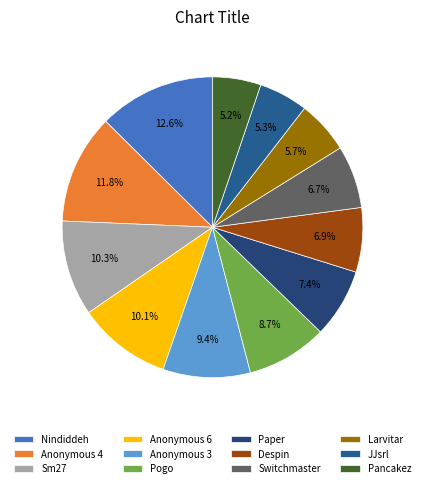

To the nearest percent, what is the average slice percentage?

8%